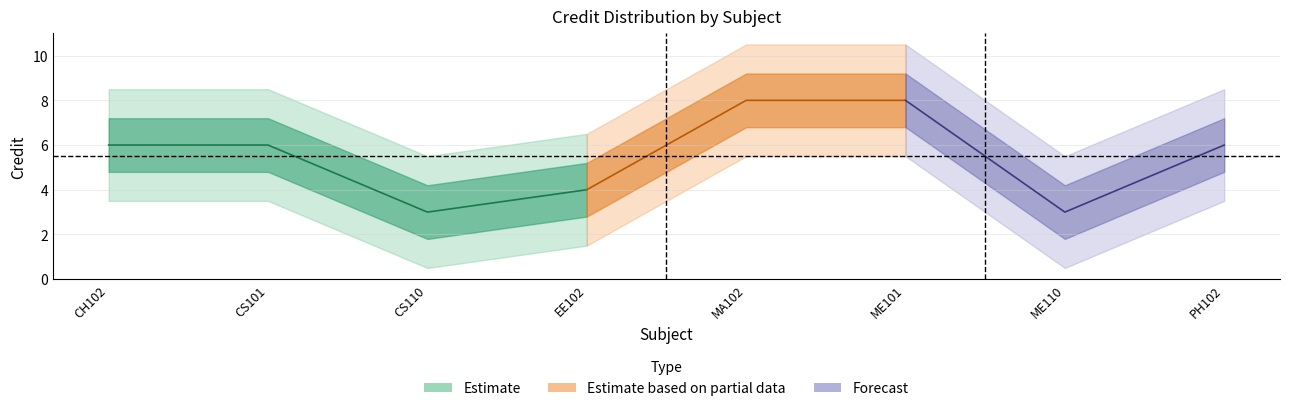

Reading left to right, transcribe all the data shown in this chart.

Estimate: CH102=6	CS101=6	CS110=3	EE102=4	MA102=8	ME101=8	ME110=3	PH102=6
Estimate based on partial data: CH102=6	CS101=6	CS110=3	EE102=4	MA102=8	ME101=8	ME110=3	PH102=6
Forecast: CH102=6	CS101=6	CS110=3	EE102=4	MA102=8	ME101=8	ME110=3	PH102=6